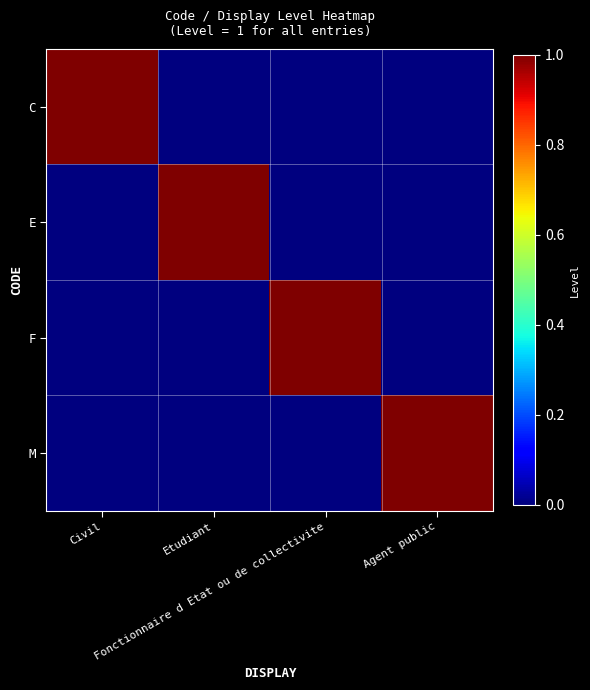

At how many categories does at least one series exceed 0?

4